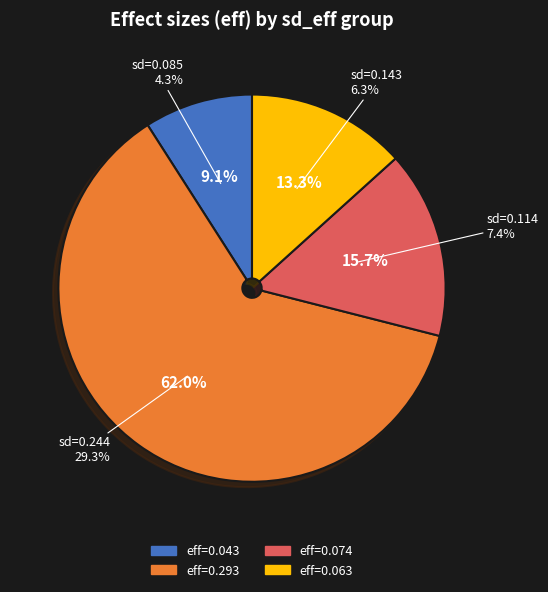

What percentage is the 0.1140766773422601 slice, to the nearest percent?

16%